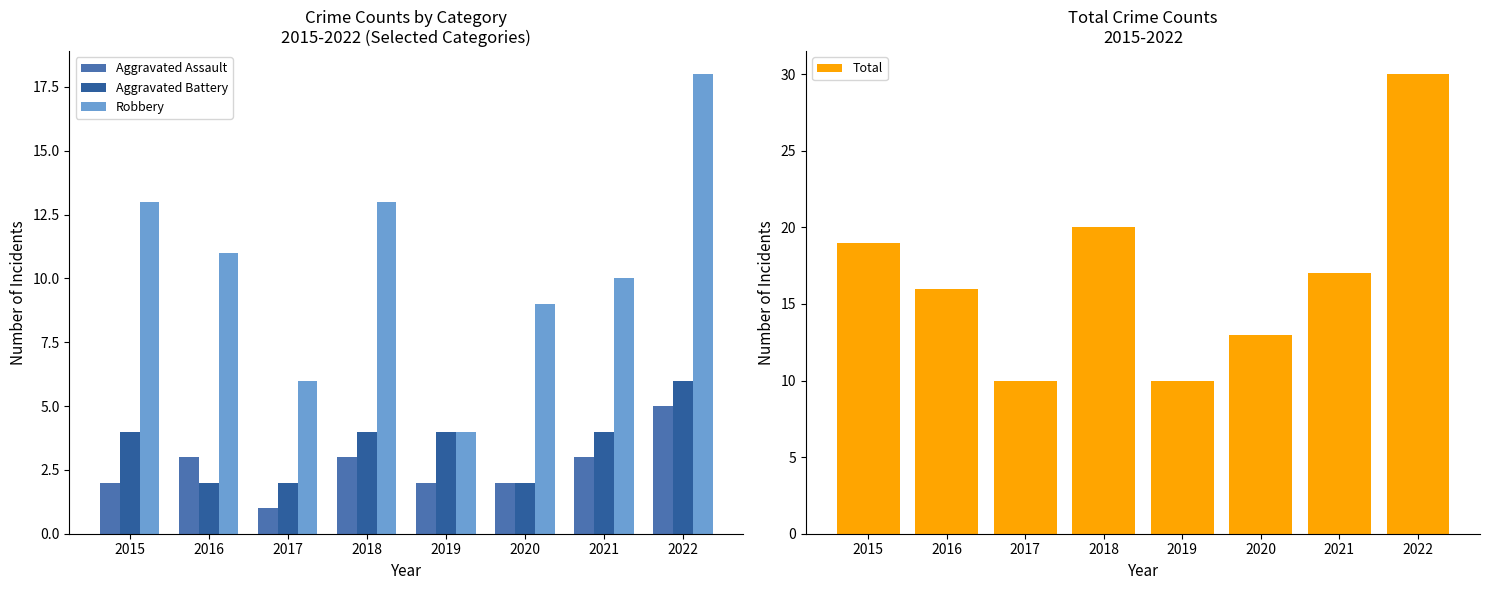

Are the bars horizontal?

No